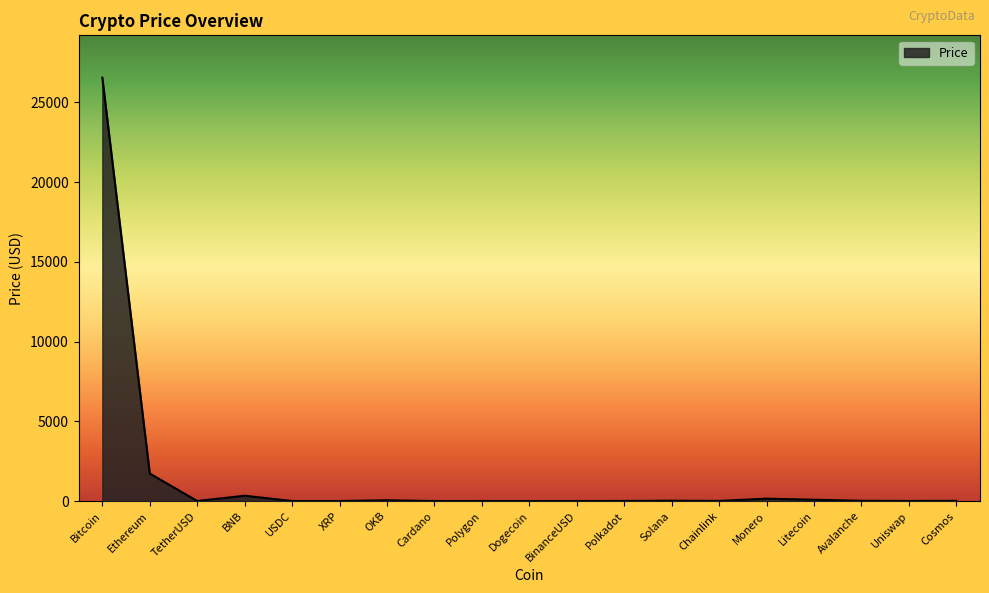

What is the difference between the maximum and minimum values?

26541.5